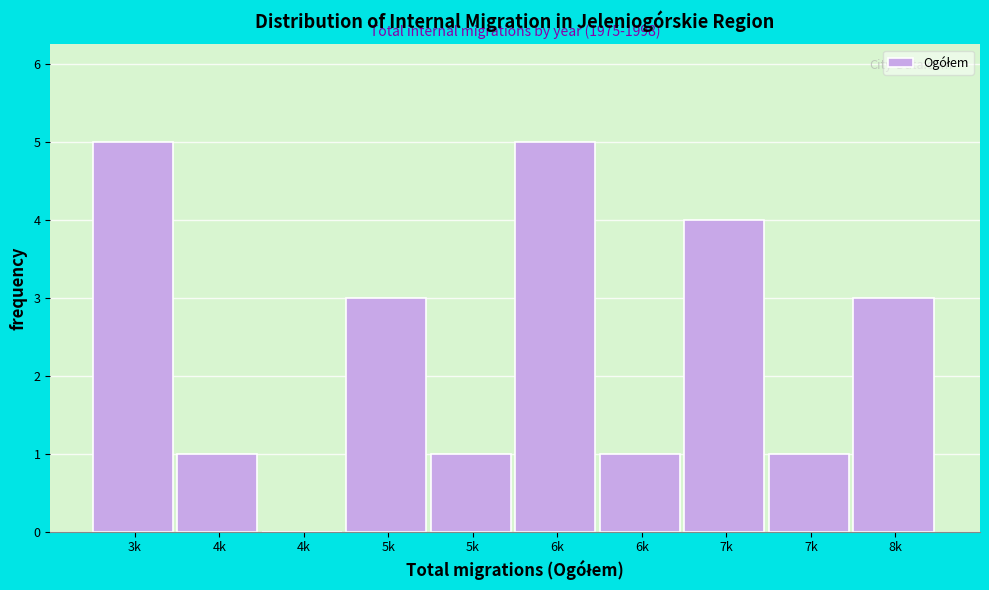

How many values are above zero?

9